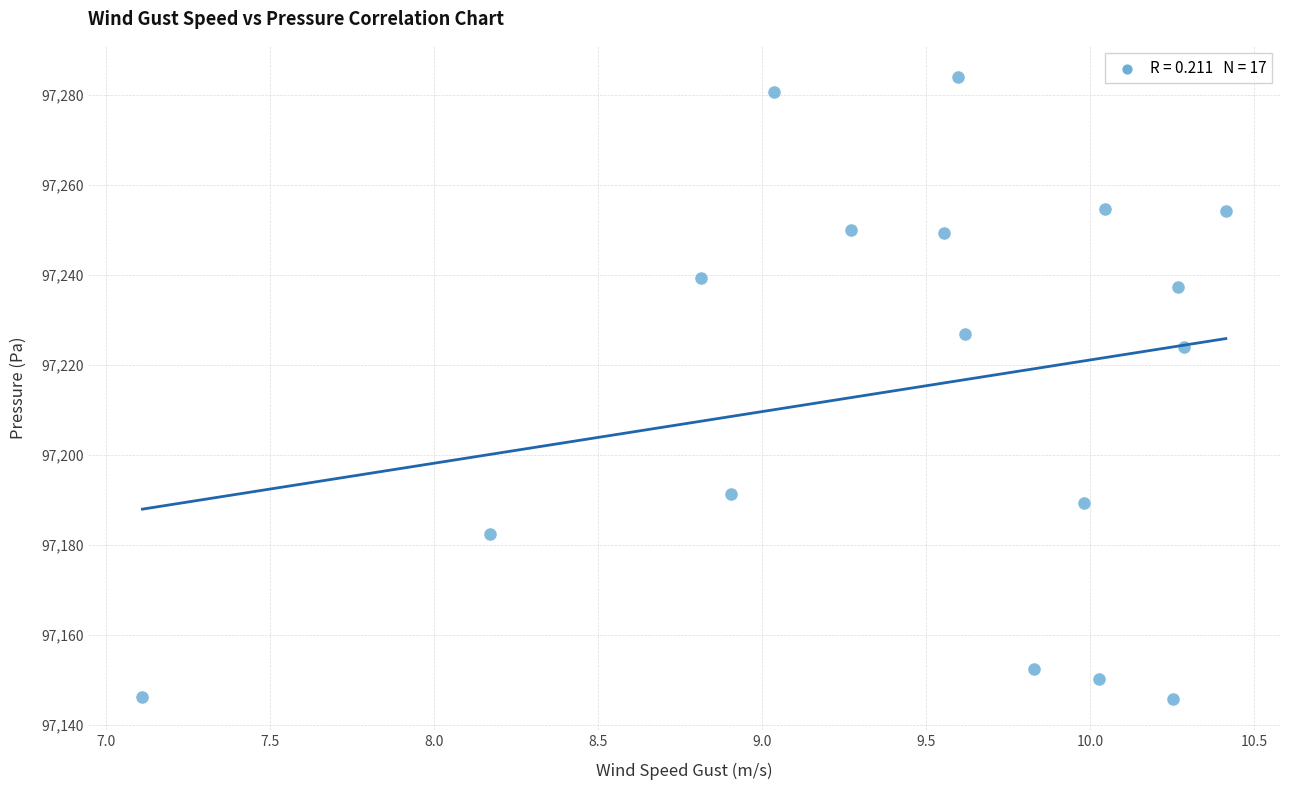

What Y value in the scatter plot is closest to 97214?

97223.9